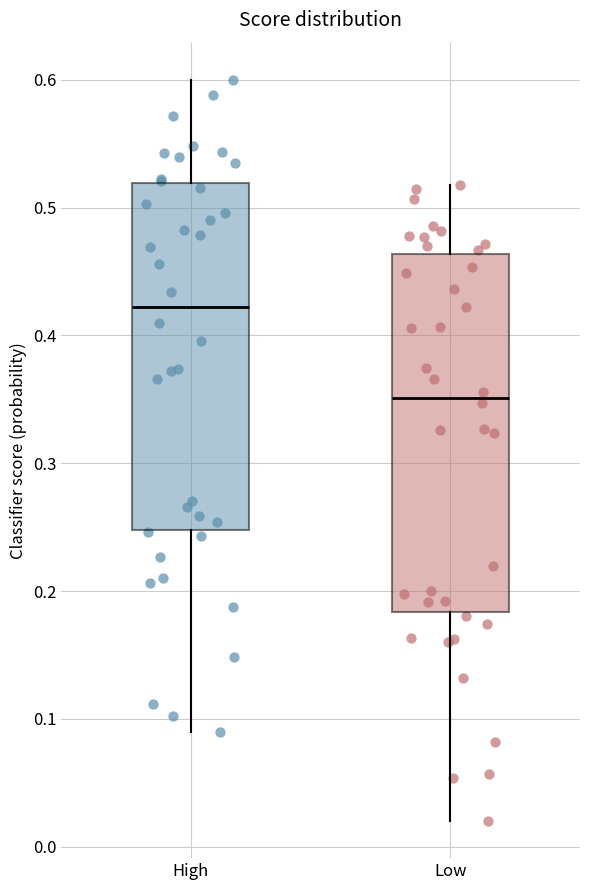

Reading left to right, read every box against the y-axis: the position of its median line, the range the box covers, and the ends of its whiskers. The values are not printed on the chart, so give them approximately, as read against the axis.

High: median 0.42, box 0.25 to 0.52, whiskers 0.09 to 0.60
Low: median 0.35, box 0.18 to 0.46, whiskers 0.02 to 0.52